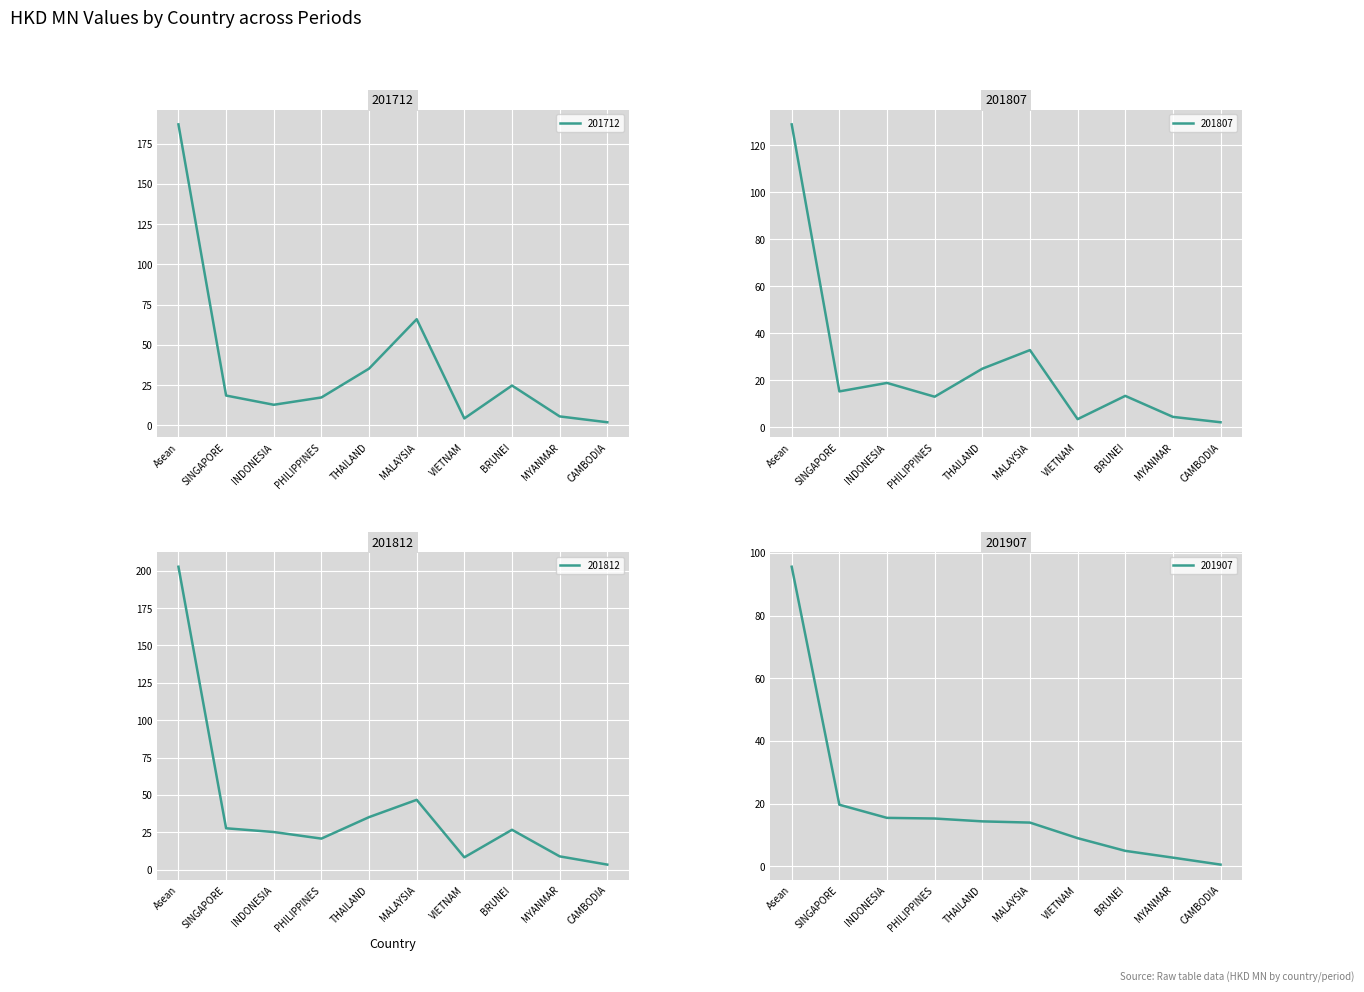

True or false: 201907 and 201812 intersect in this chart.

True